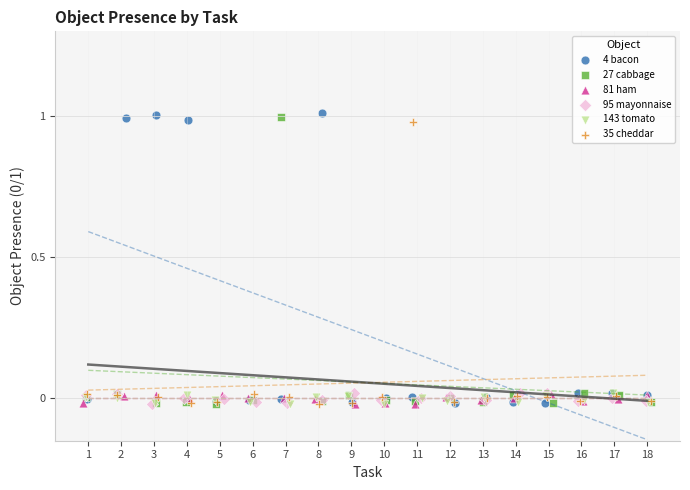

Which series has the widest spread of Y values?

4 bacon